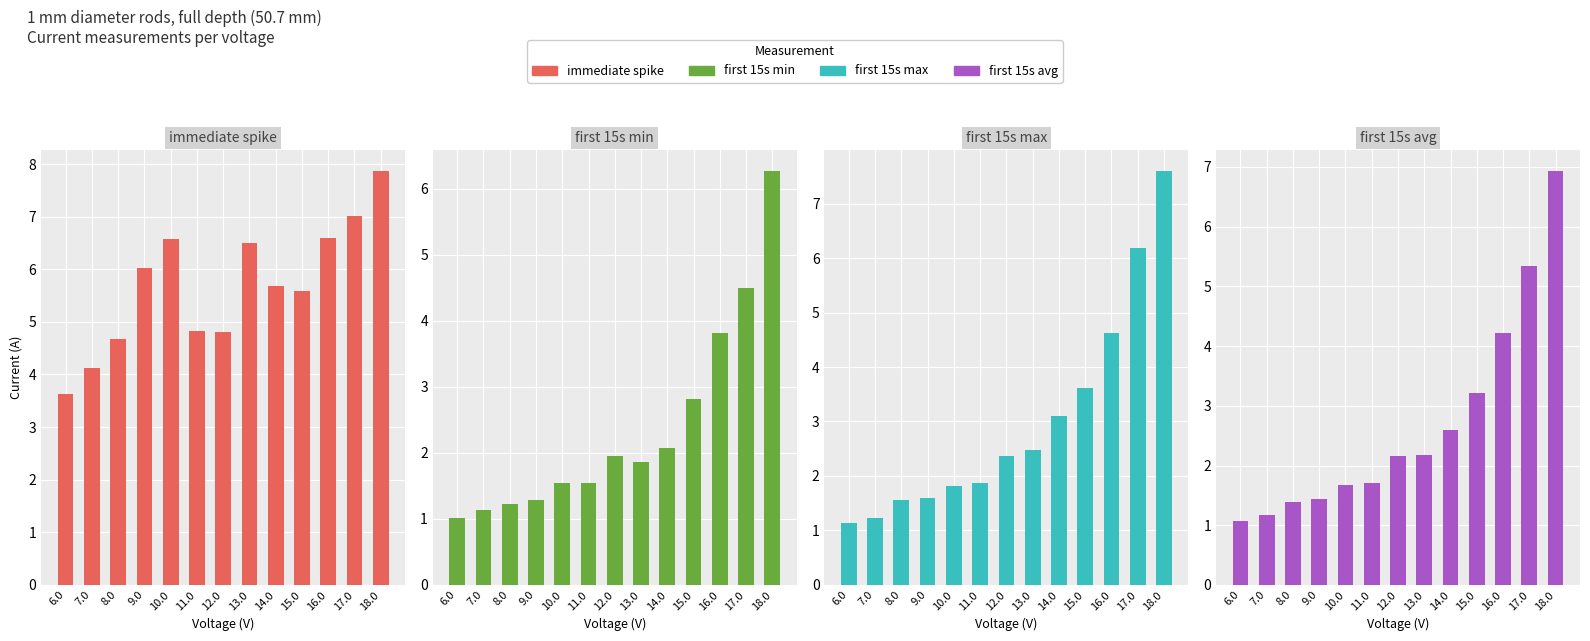

What is the total value across all series at 11.0?

9.9